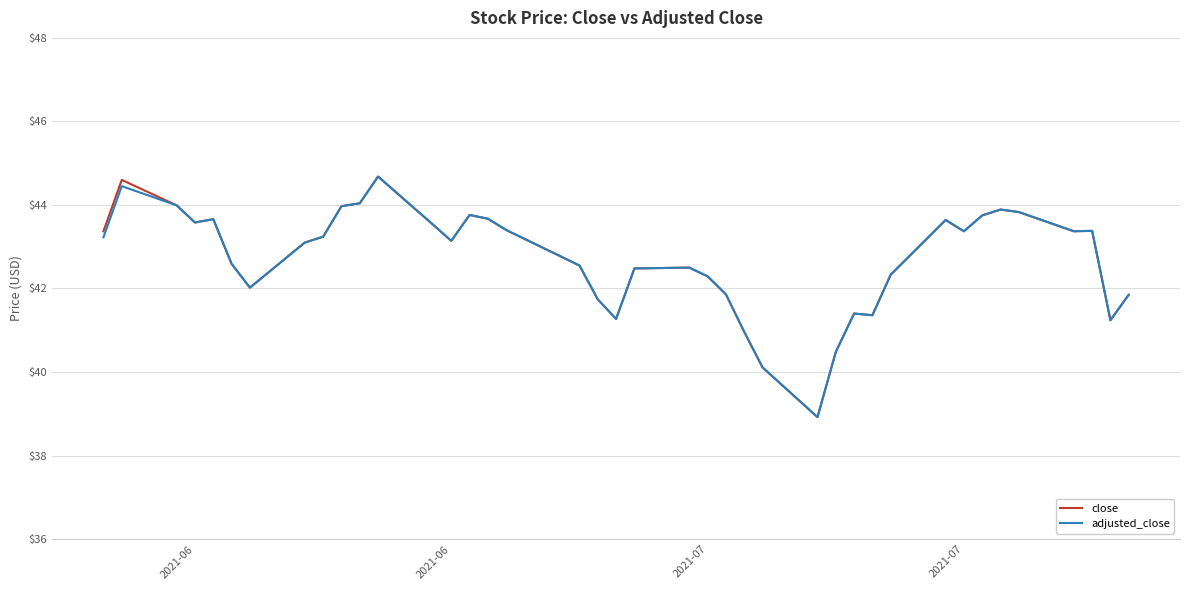

What is the minimum value for adjusted_close?

38.9